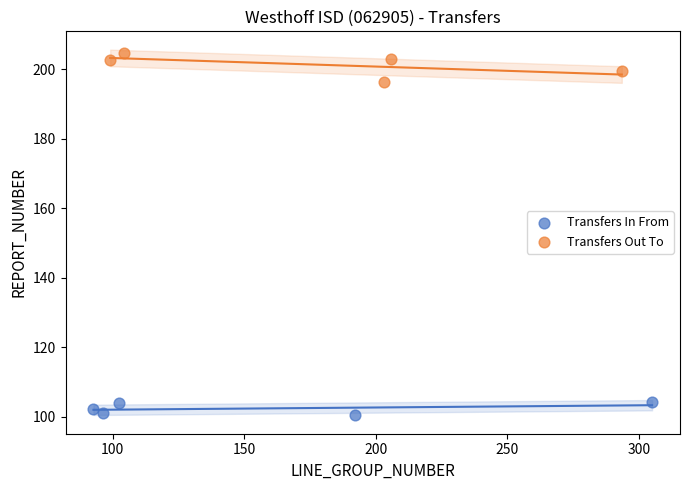

What are all the series names shown in the legend?

Transfers In From, Transfers Out To